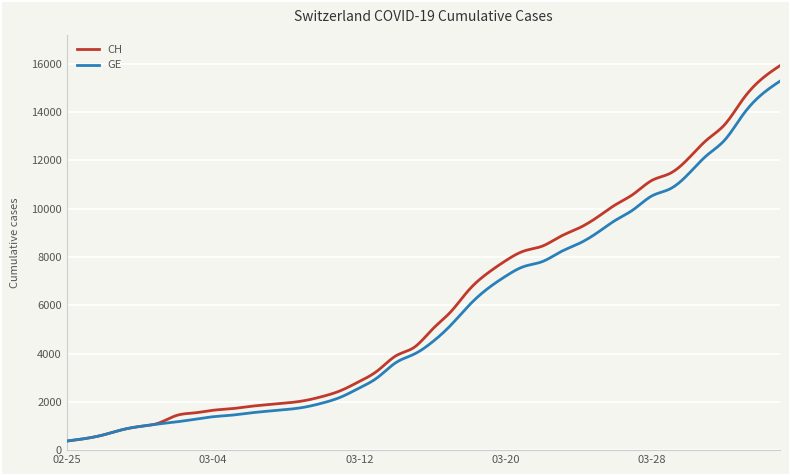

What is the smallest value displayed?

375.0